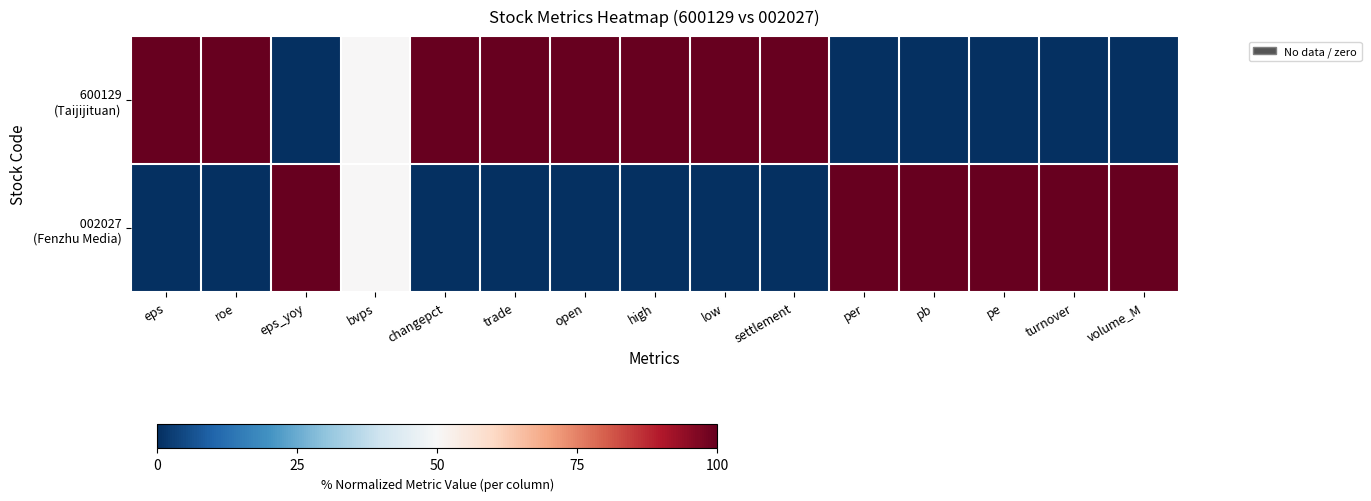

List the series in order of their overall mean, highest first.

600129 (Taijijituan), 002027 (Fenzhu Media)